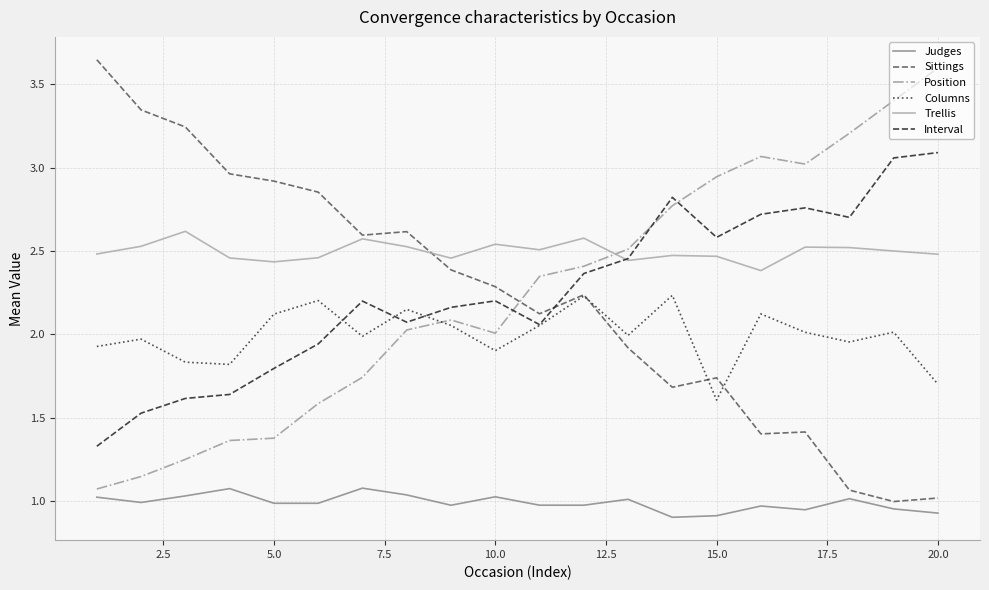

Which series has the largest total across all categories?

Trellis